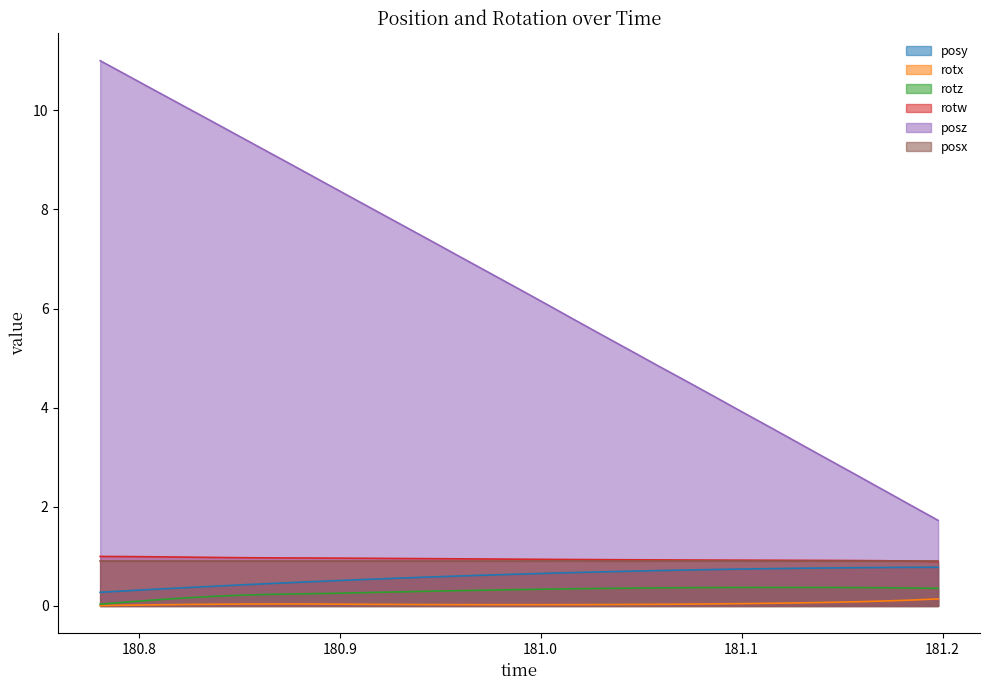

Which category has the lowest value in the rotz series?

180.7808